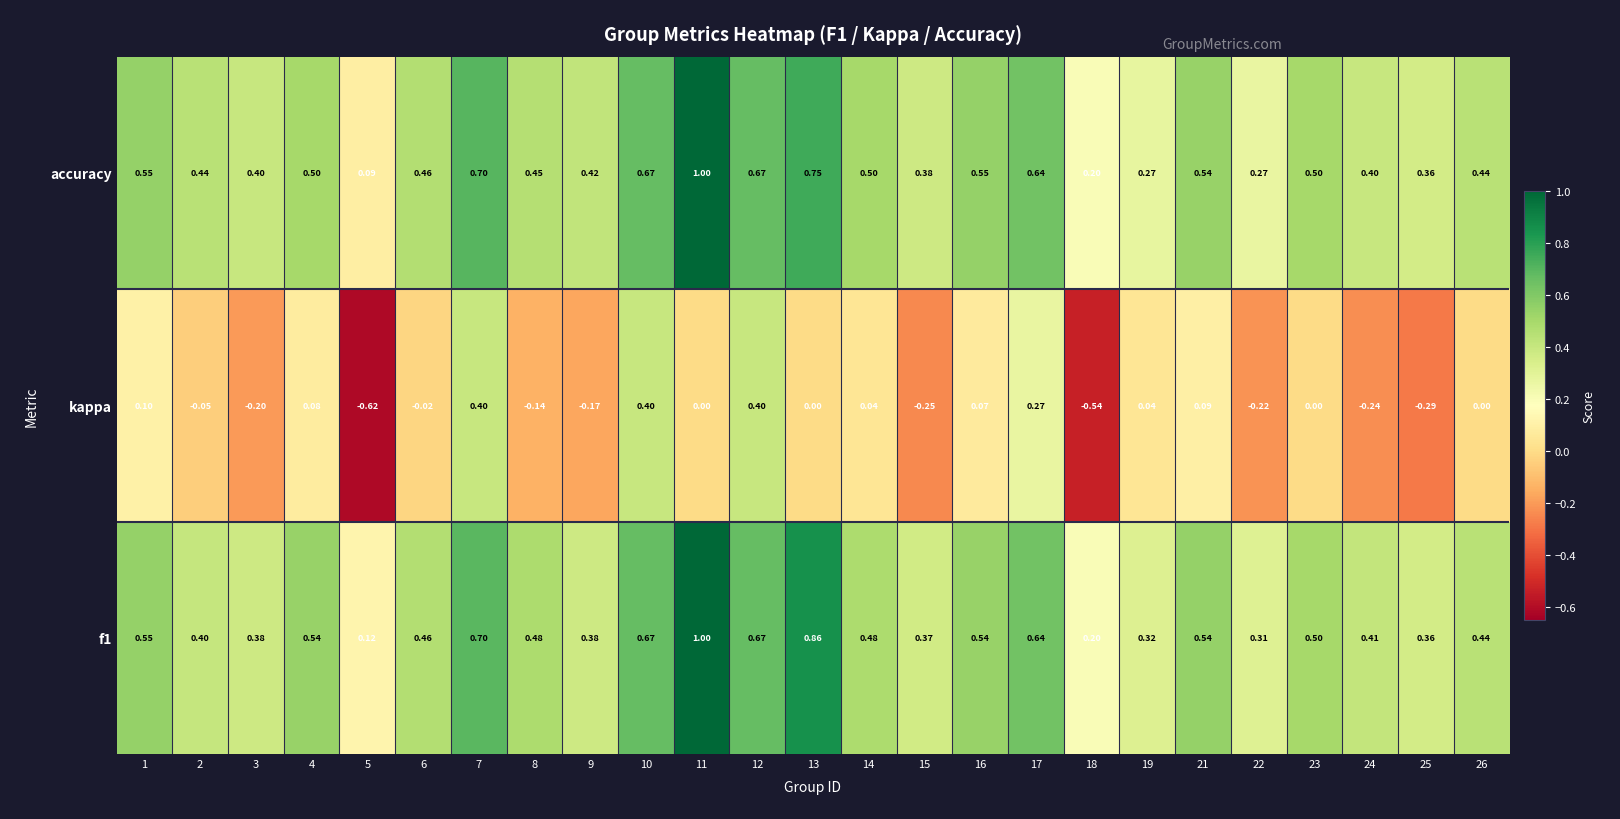

What is the total value across all series at 12?

1.7